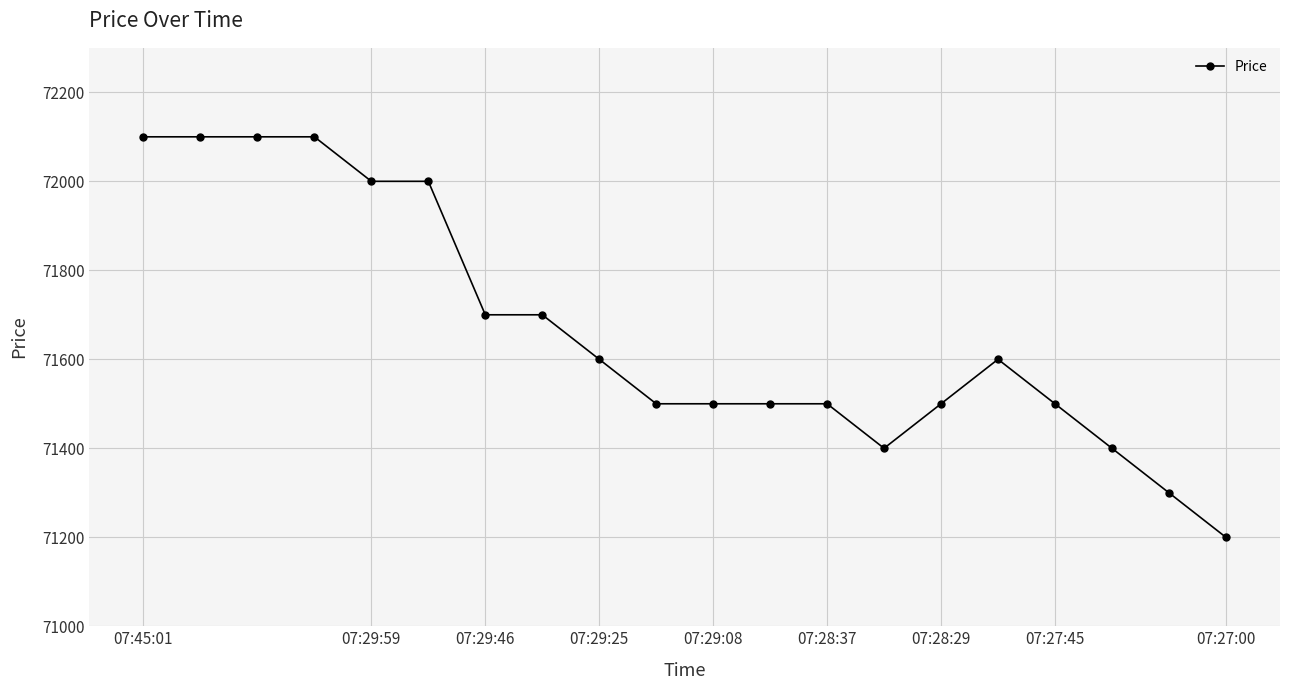

What is the maximum value shown in the chart?

72100